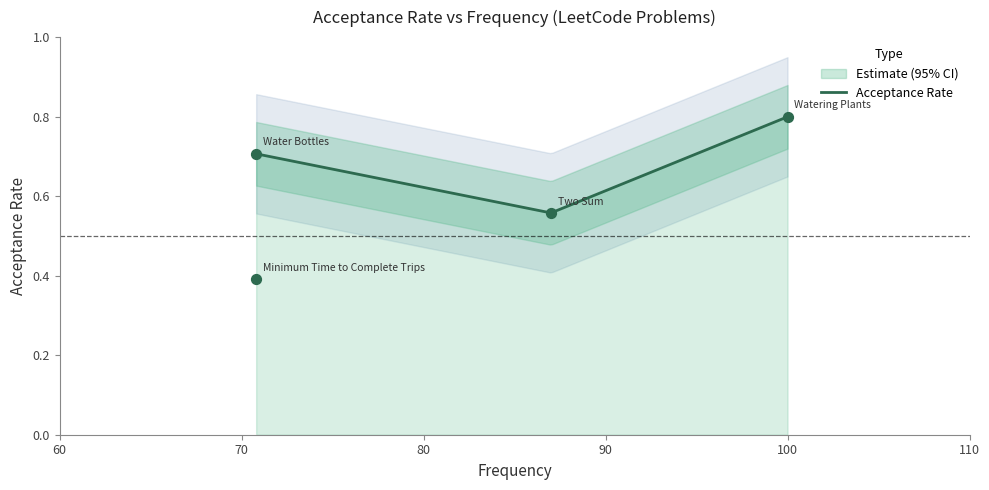

What is the change in value from Two Sum to Minimum Time to Complete Trips?

-0.2